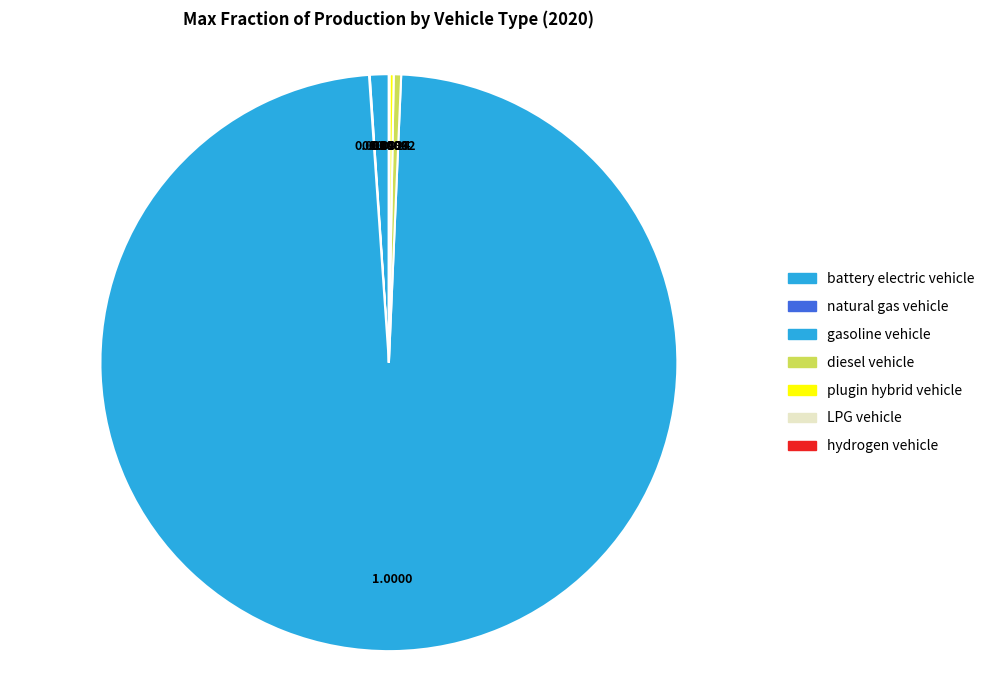

How much of the chart is everything except LPG vehicle?

100.0%